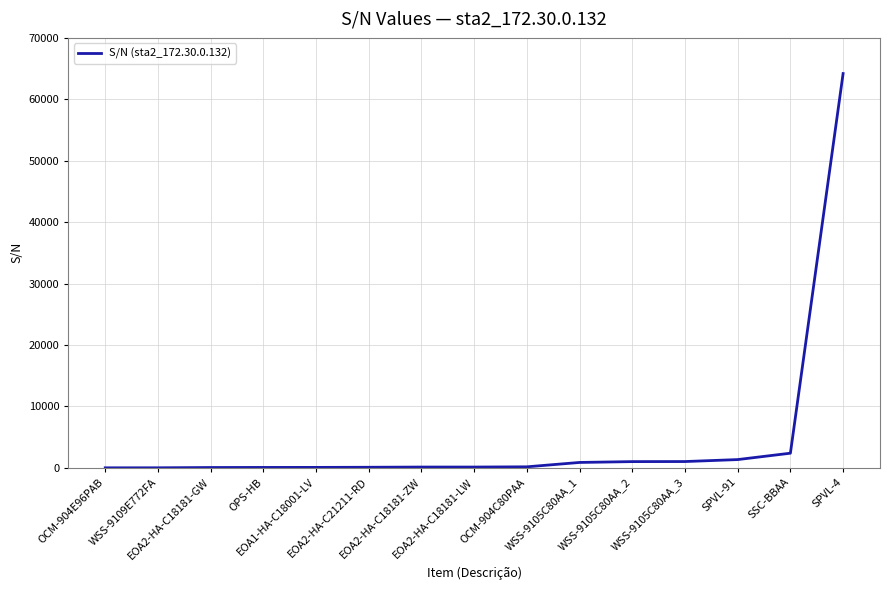

How many series are shown in this chart?

1